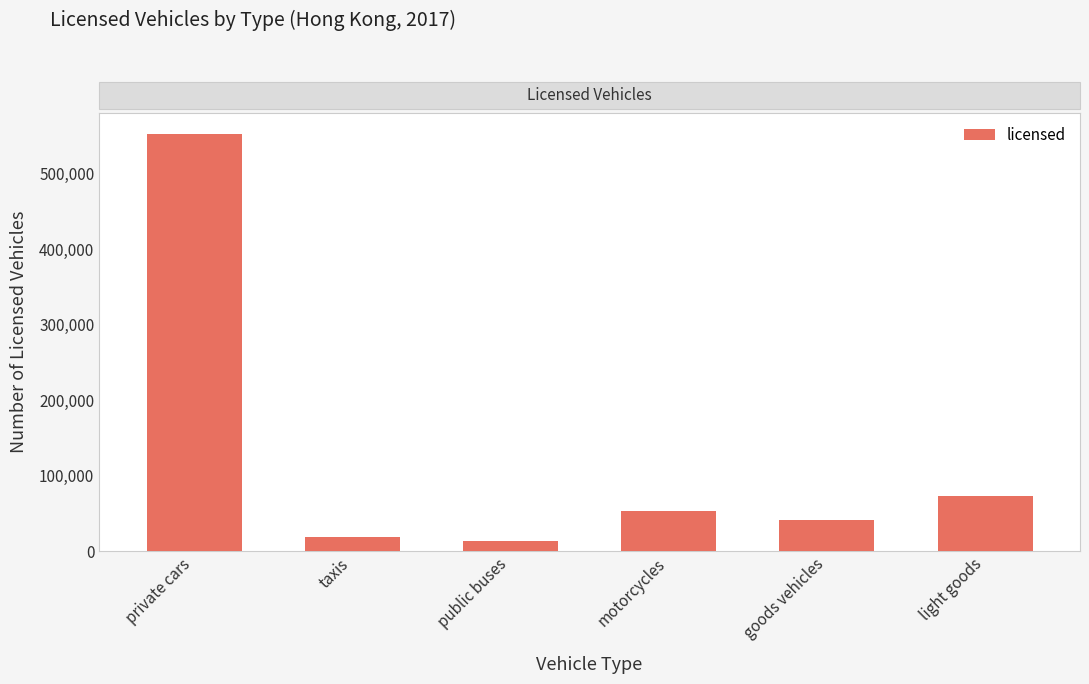

Which has a higher value, public buses or goods vehicles?

goods vehicles